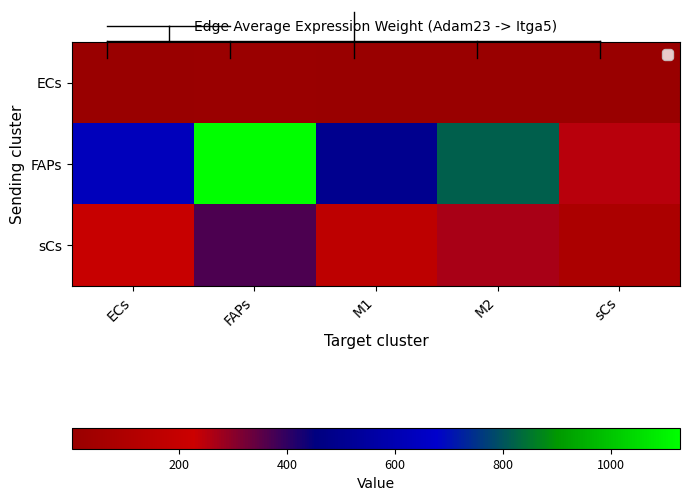

How many categories are shown in the chart?

5